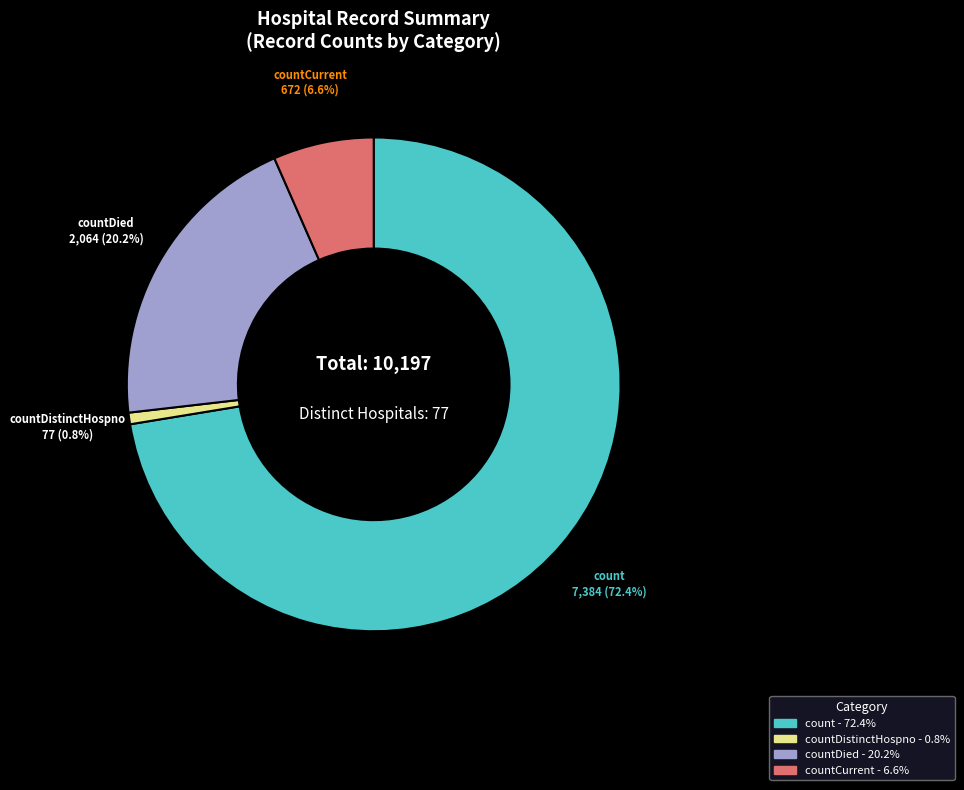

Does any single category account for the majority?

Yes